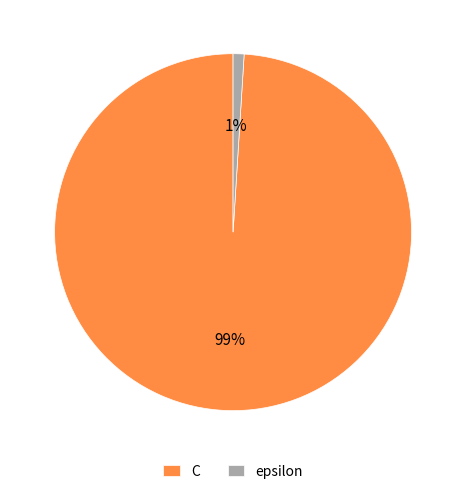

Which category has the biggest portion of the pie?

C